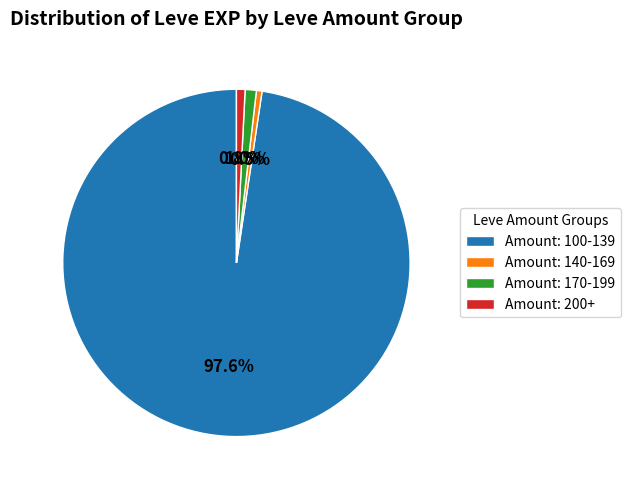

Combined, what portion of the pie is Amount: 200+ and Amount: 170-199?

1.8%